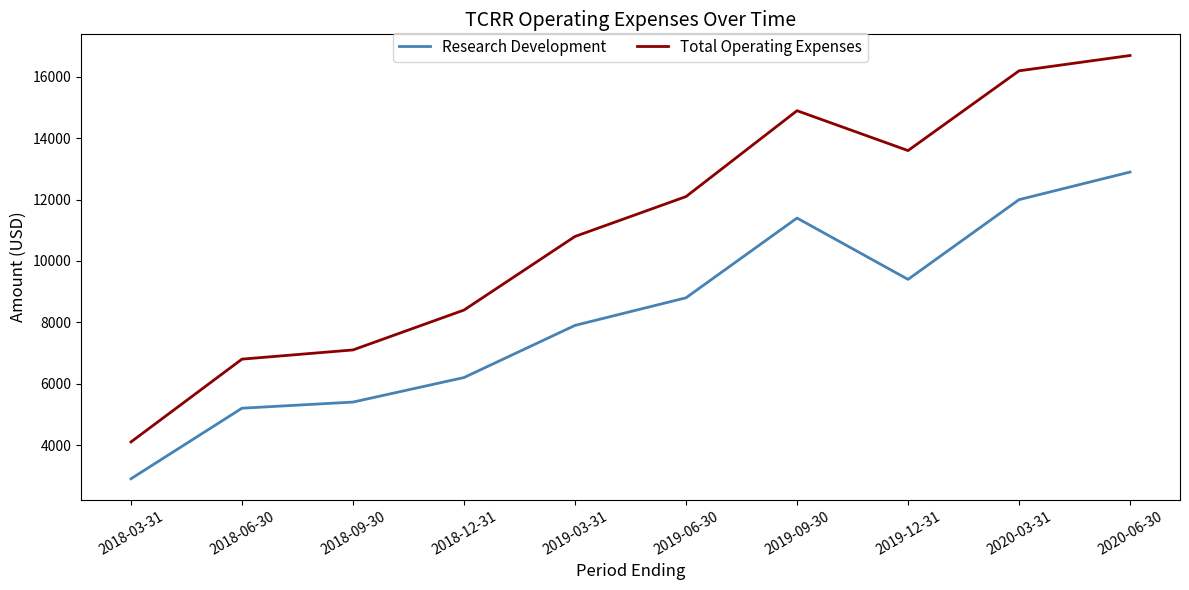

What value does the Research Development series have at 2018-06-30, to the nearest 50?

5200